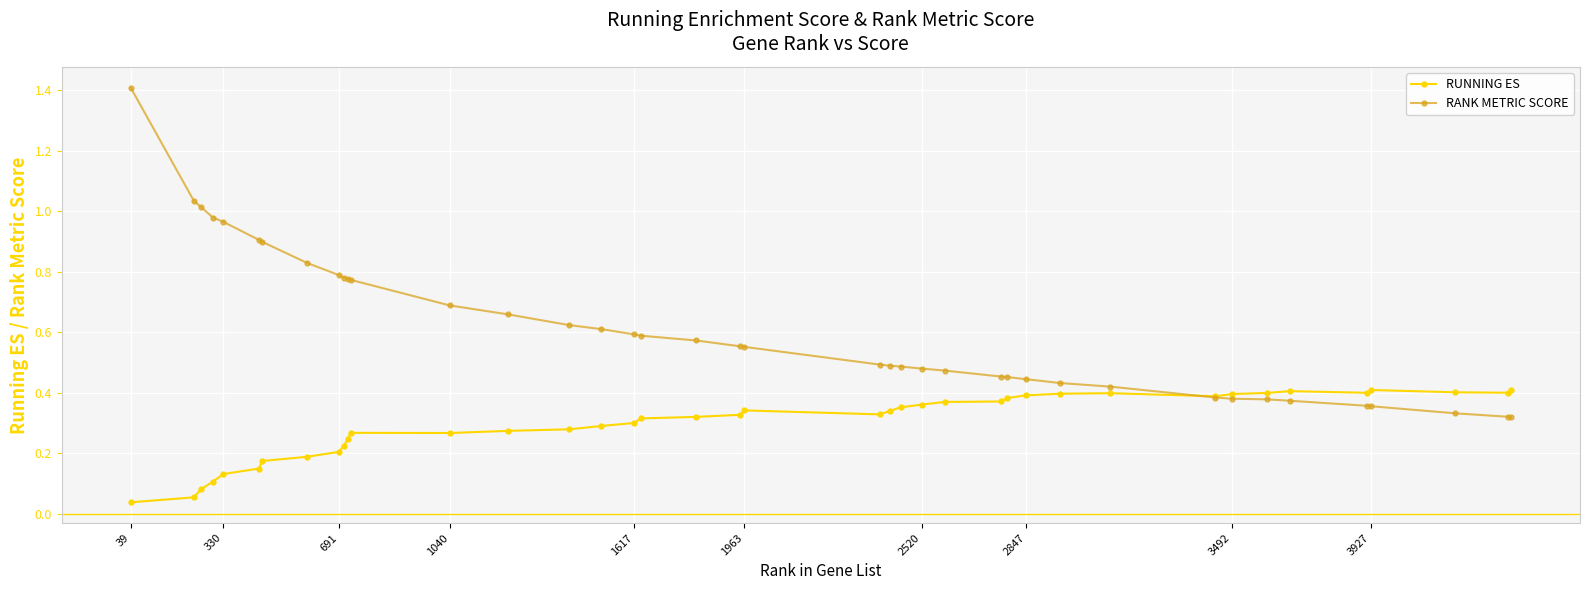

Which series has the largest range (max minus min)?

RANK METRIC SCORE